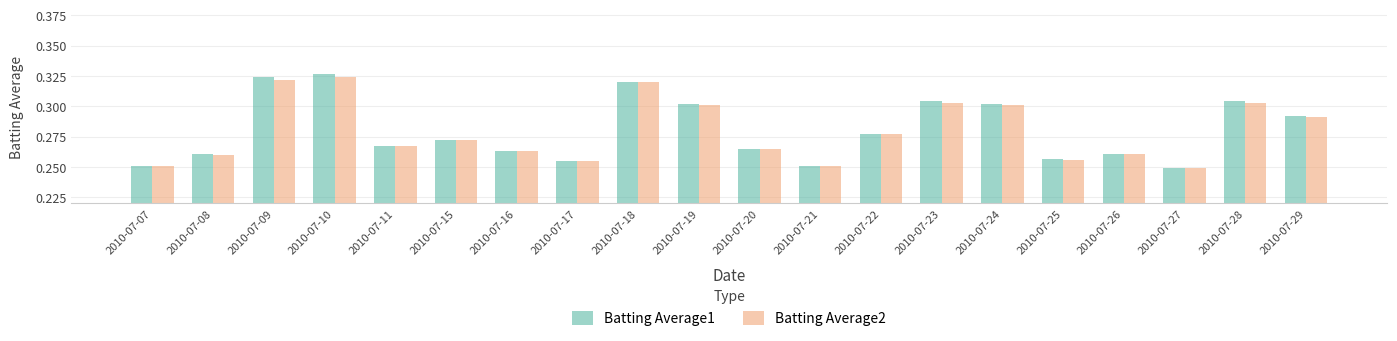

Is it true that Batting Average1 equals 0.6 at 2010-07-10?

False